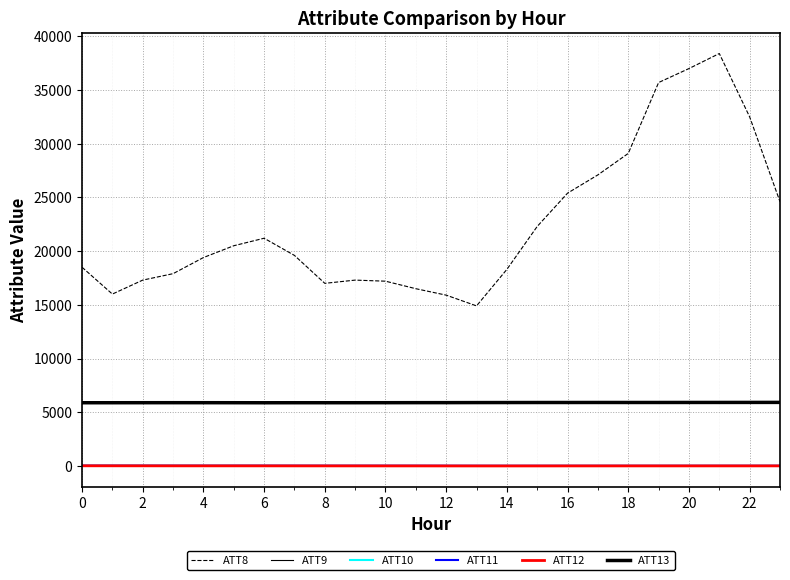

How many lines are shown in the chart?

6